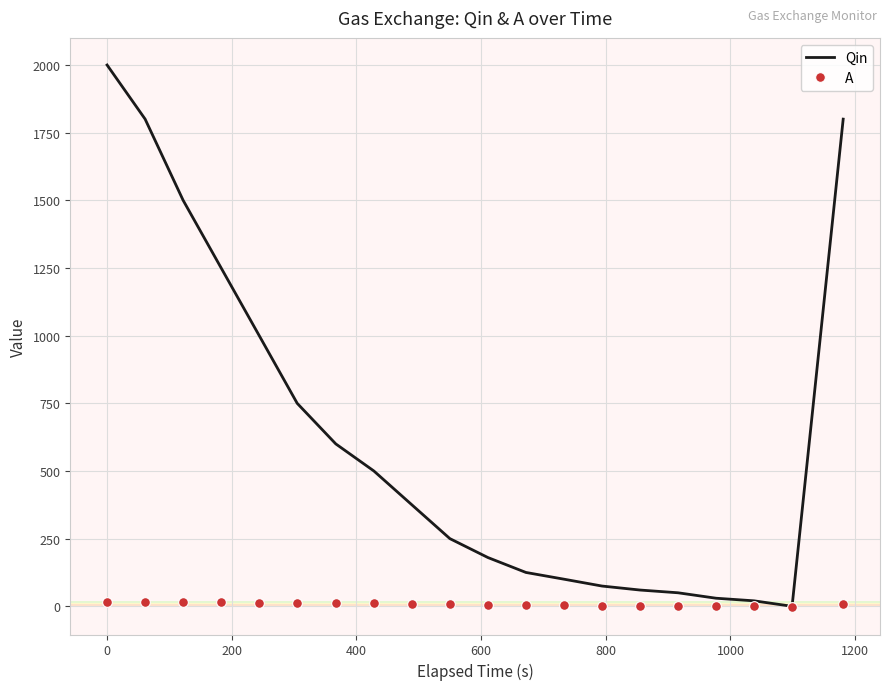

Which series has the largest total across all categories?

Qin